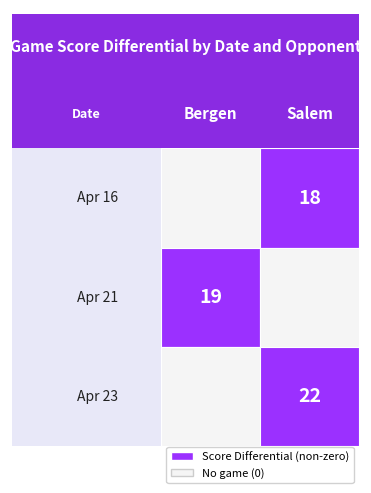

Which series has the largest range (max minus min)?

Apr 23